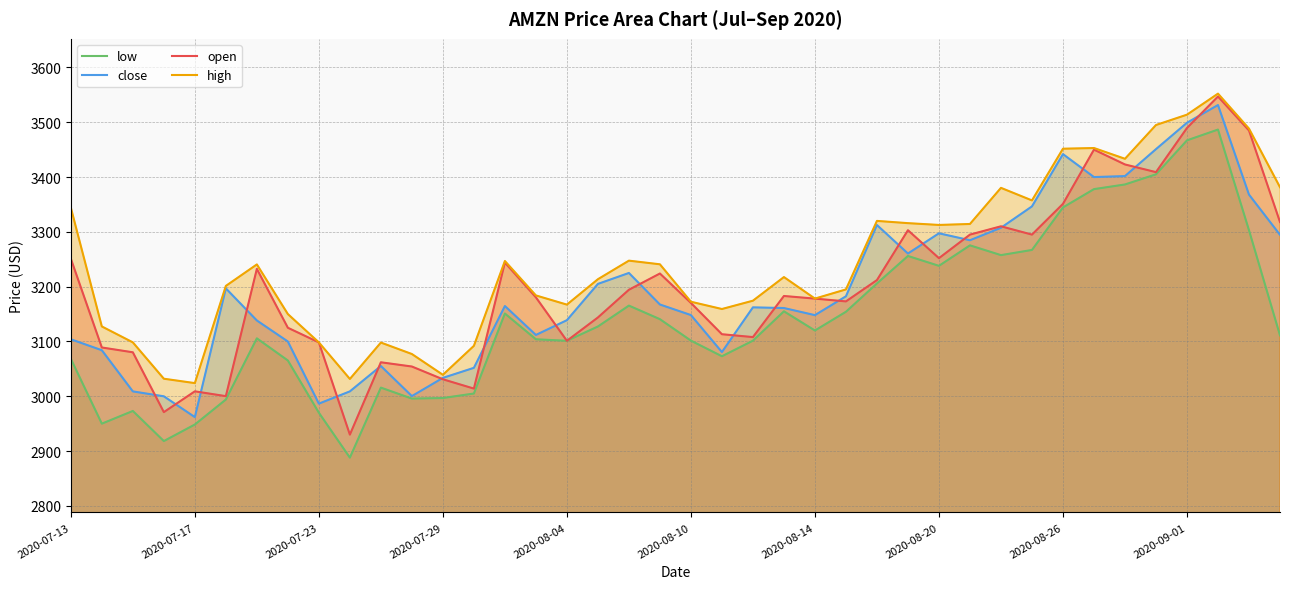

What is the minimum value for open?

2930.0